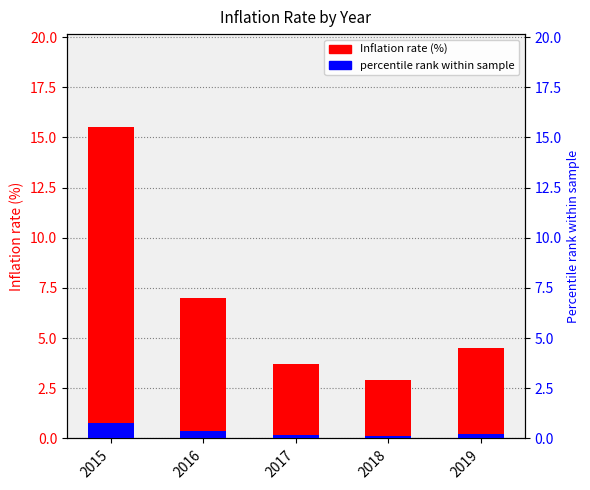

Between 2019 and 2017, which is larger?

2019